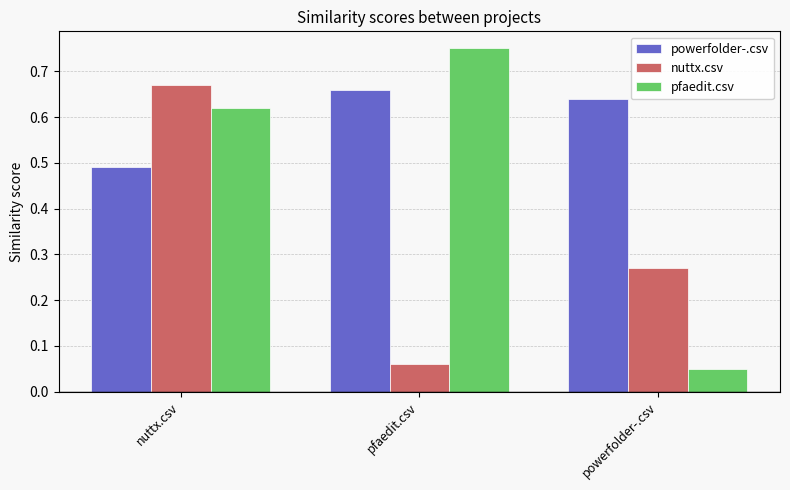

At which label is powerfolder-.csv closest to 0?

nuttx.csv